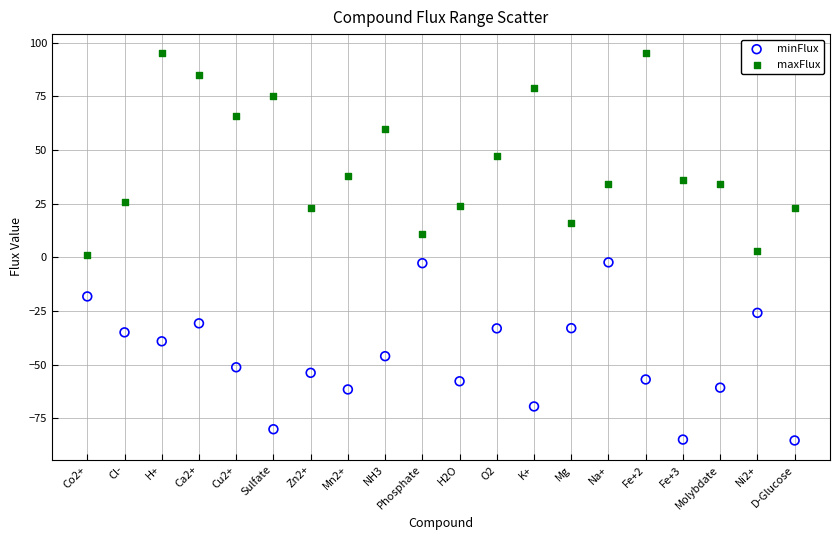

Which series has the widest spread of Y values?

maxFlux